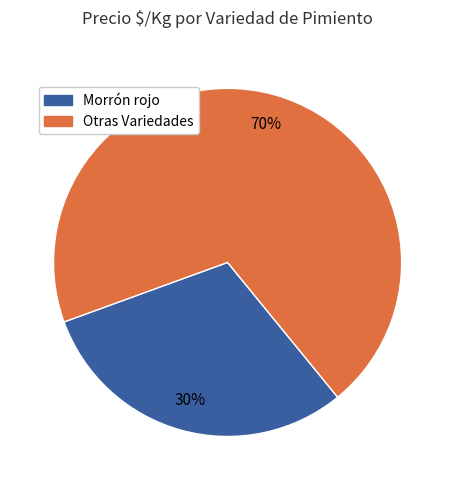

Which slice is the largest?

Otras Variedades